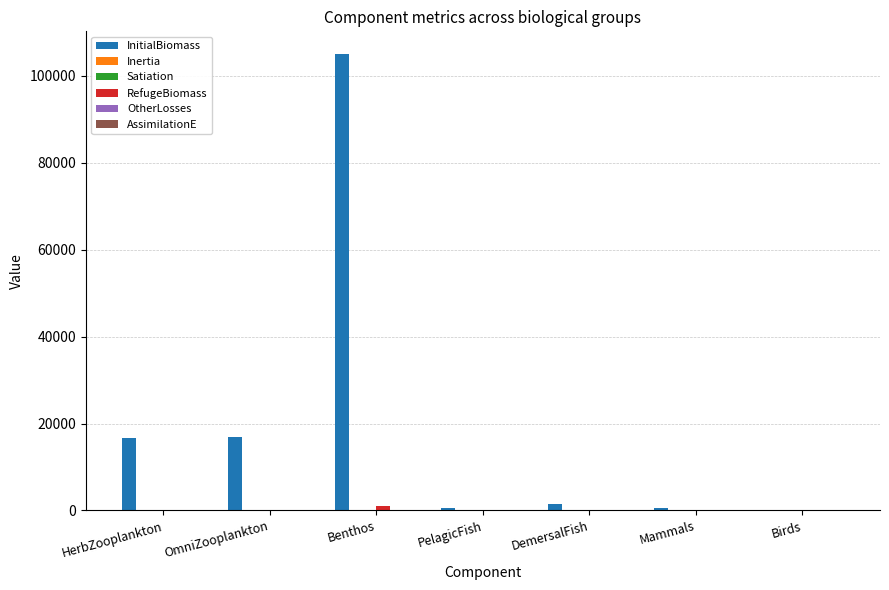

At which category is the sum across all series the highest?

Benthos